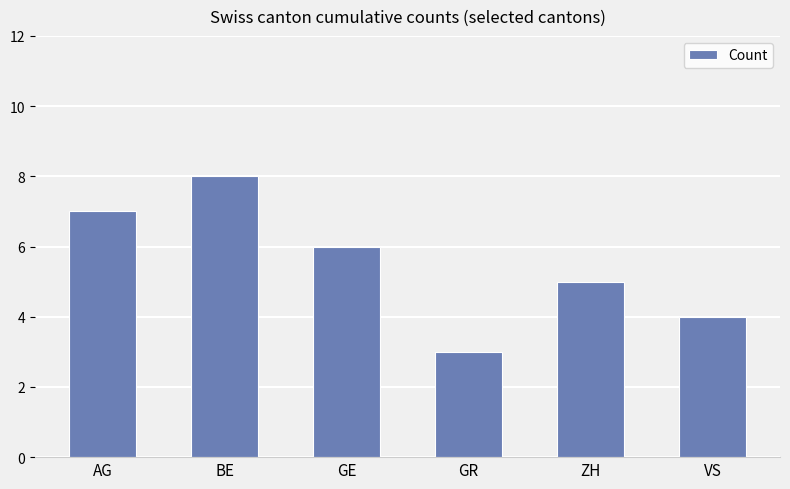

List the labels in order of value, largest first.

BE, AG, GE, ZH, VS, GR